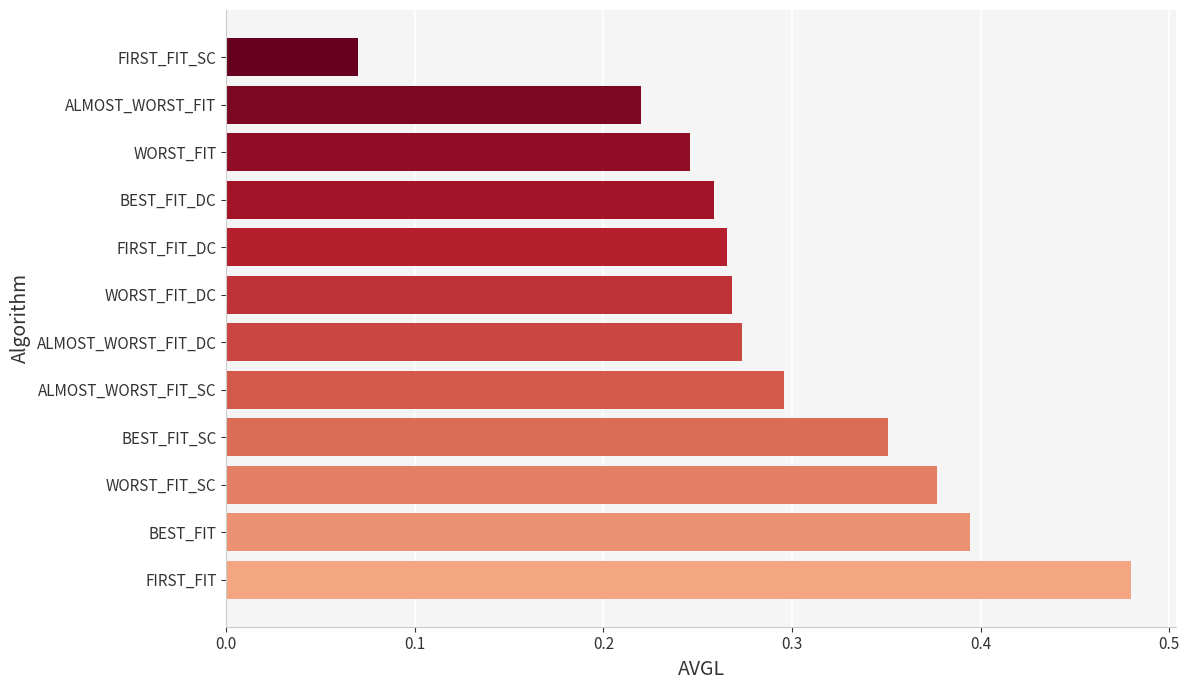

What is the sum of all values?

3.5